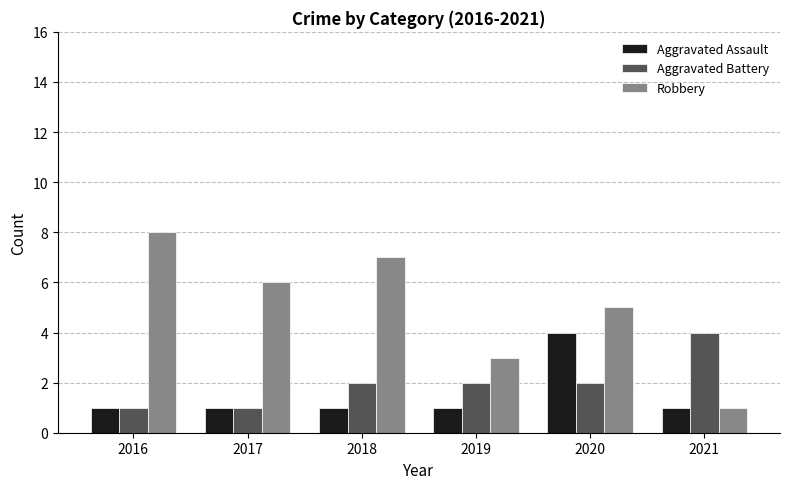

At which category is the sum across all series the highest?

2020